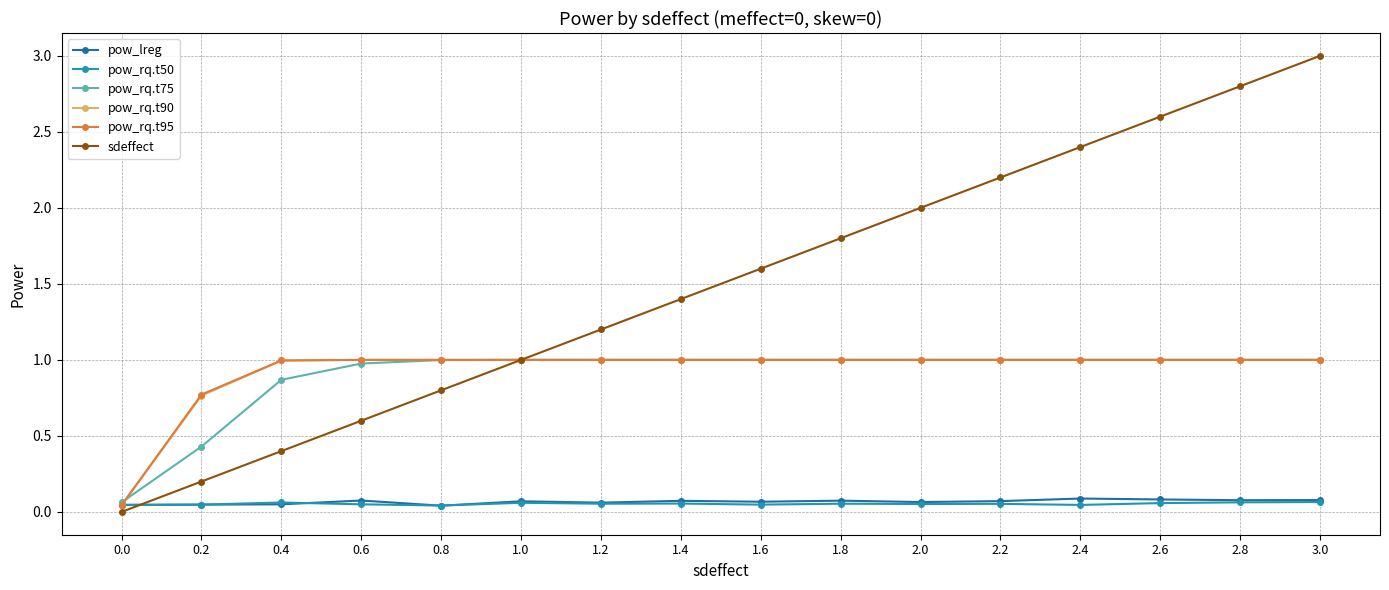

True or false: sdeffect has more than 2 points higher than both neighbors.

False